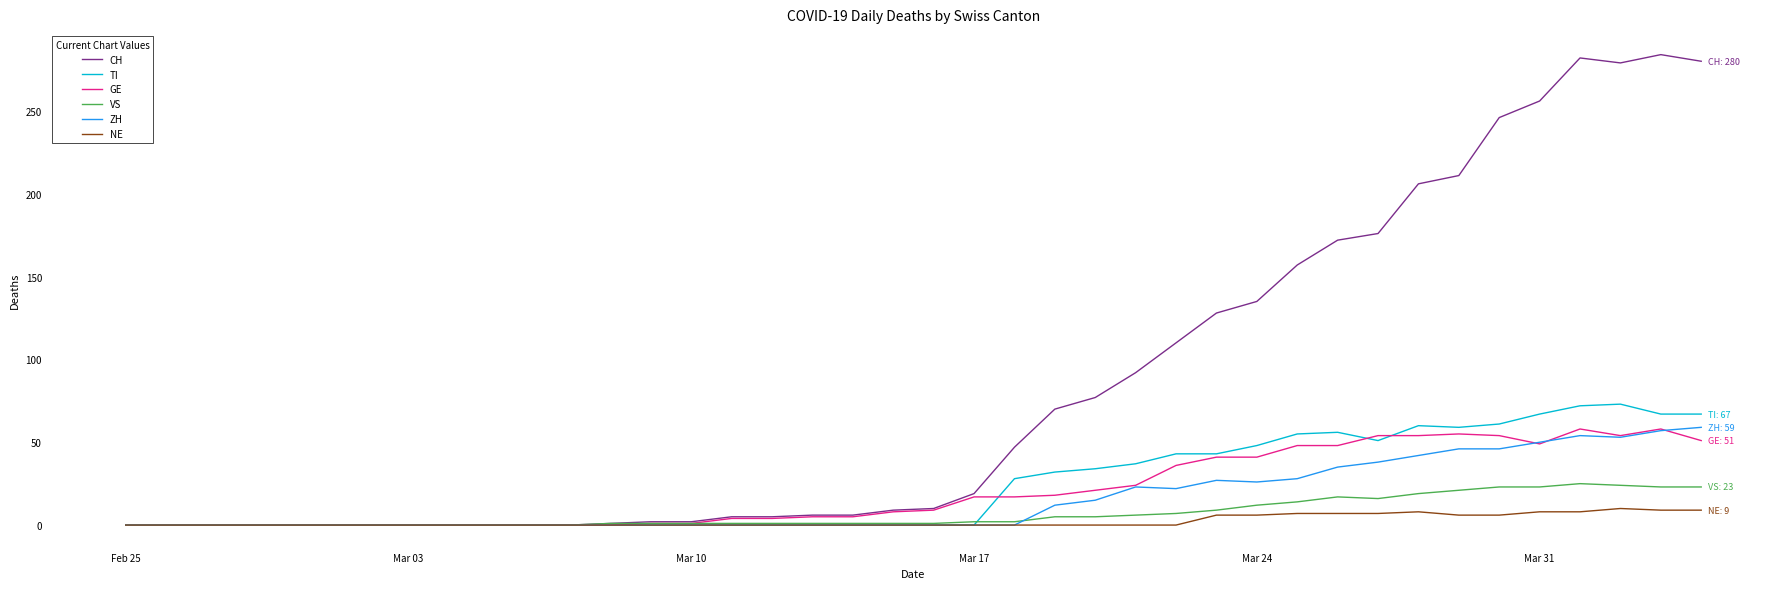

Count the number of data series in this chart.

6